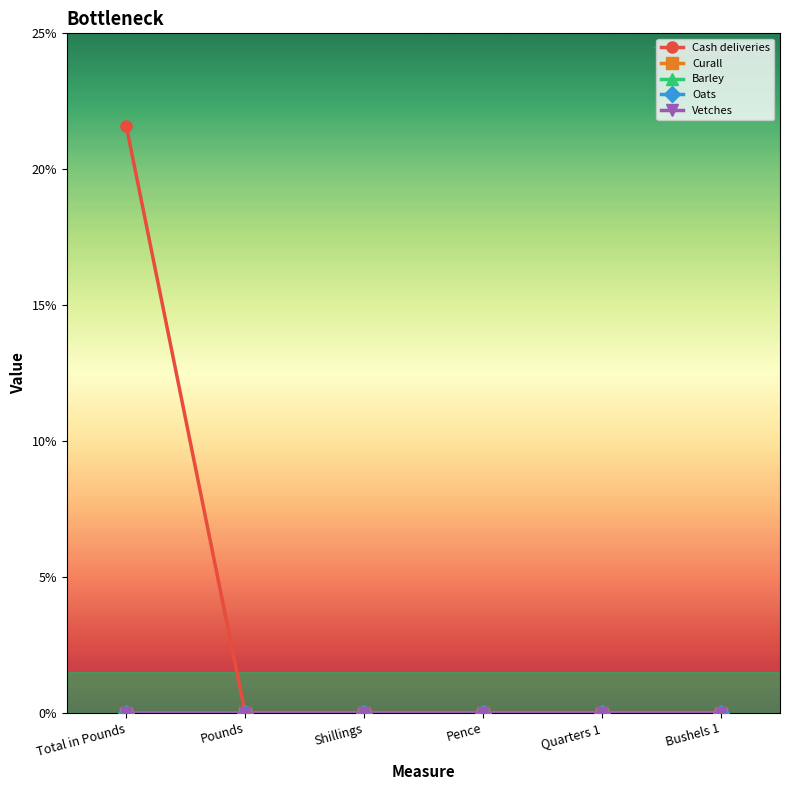

Does the chart display data point markers on the line(s)?

Yes